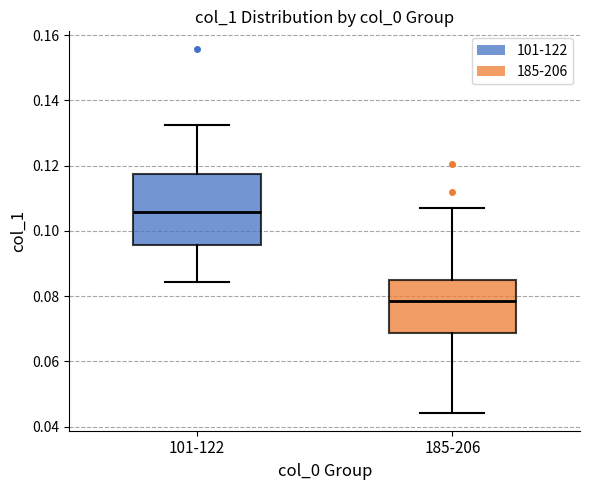

Which box's median line is the lowest?

185-206